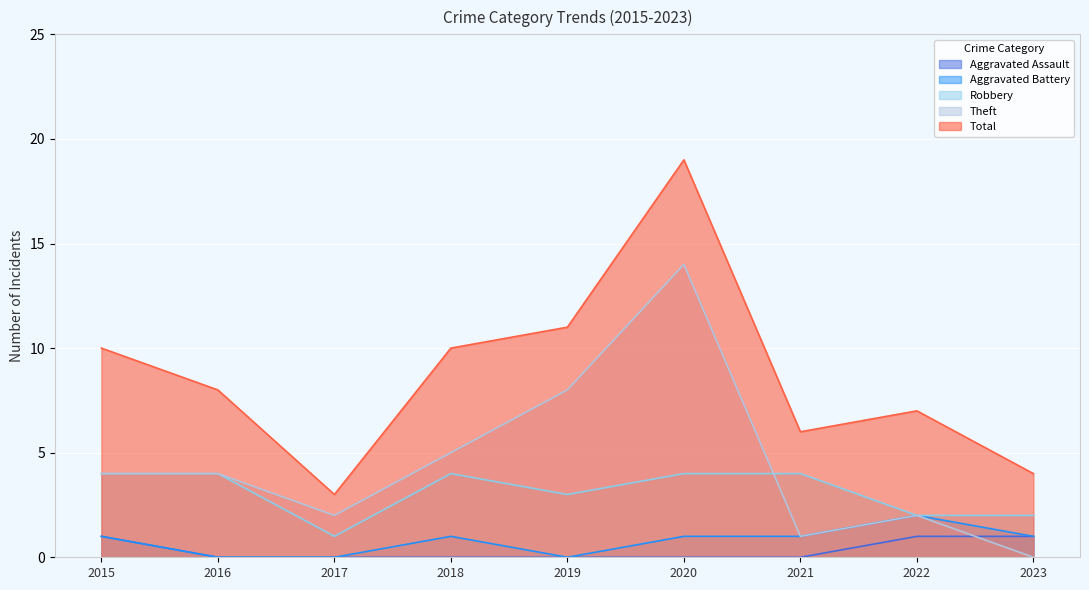

What is the approximate value of Robbery at 2018?

4